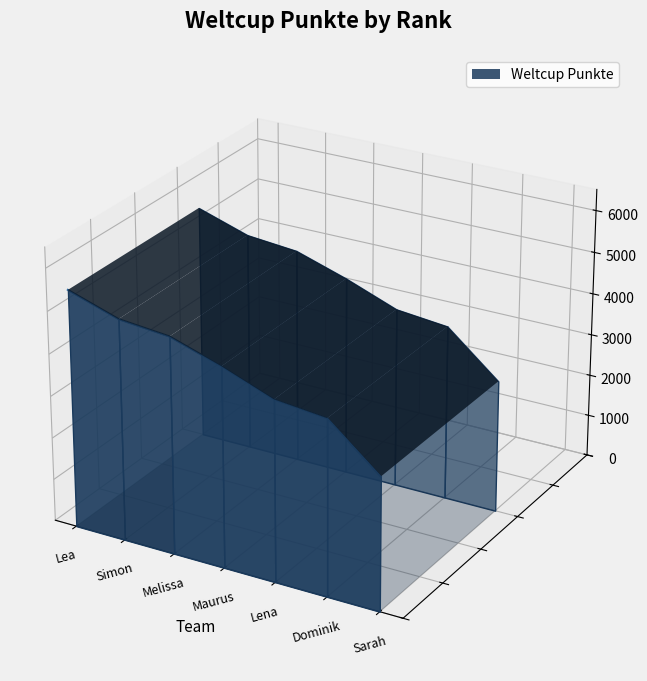

List the labels in order of value, largest first.

Lea, Simon, Melissa, Maurus, Lena, Dominik, Sarah